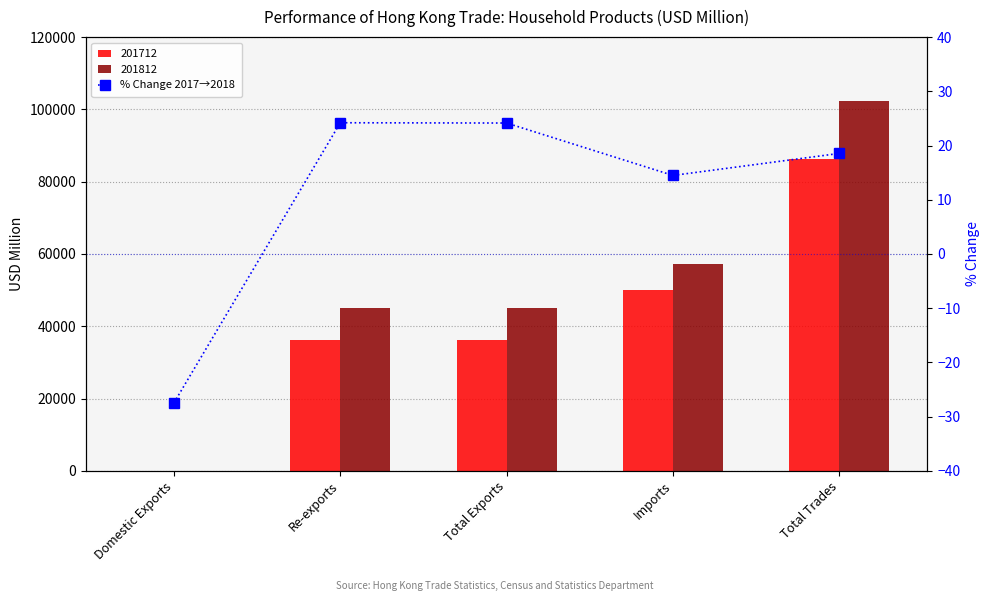

At which label is the value closest to -1?

Imports